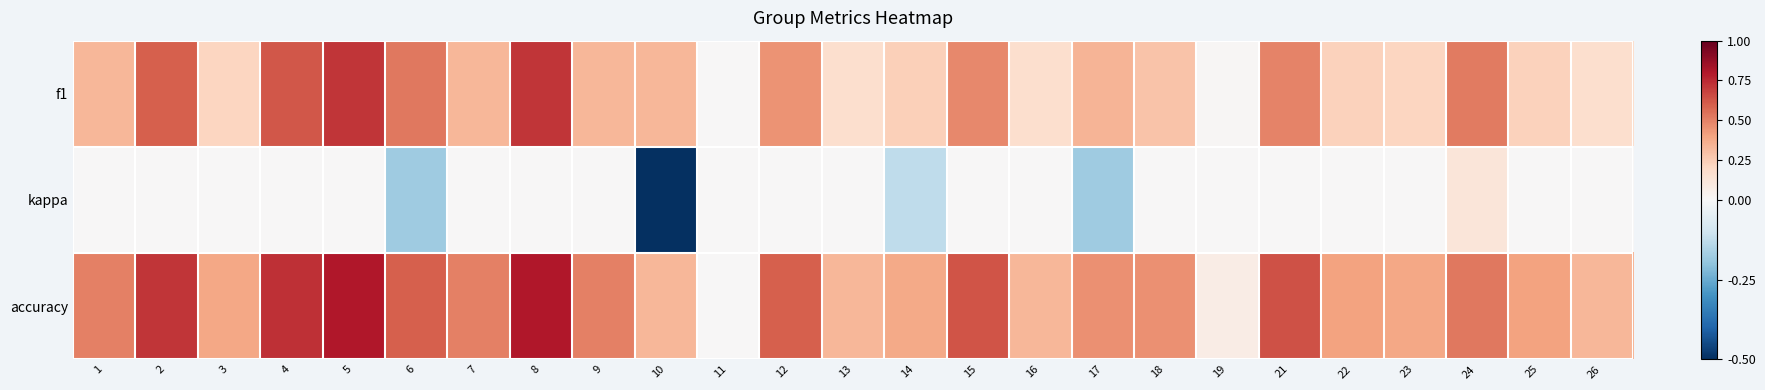

Between 26 and 24, which is larger?

24